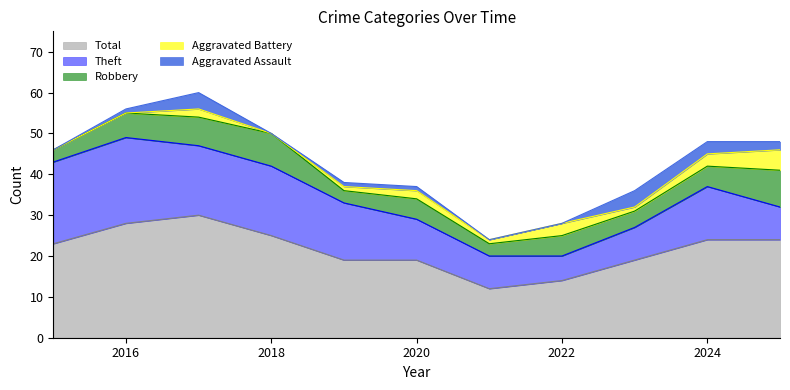

At which label is Robbery closest to 6?

2016